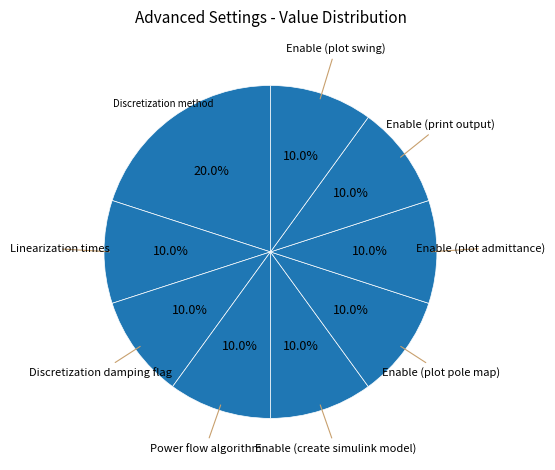

How many segments does this pie chart have?

9